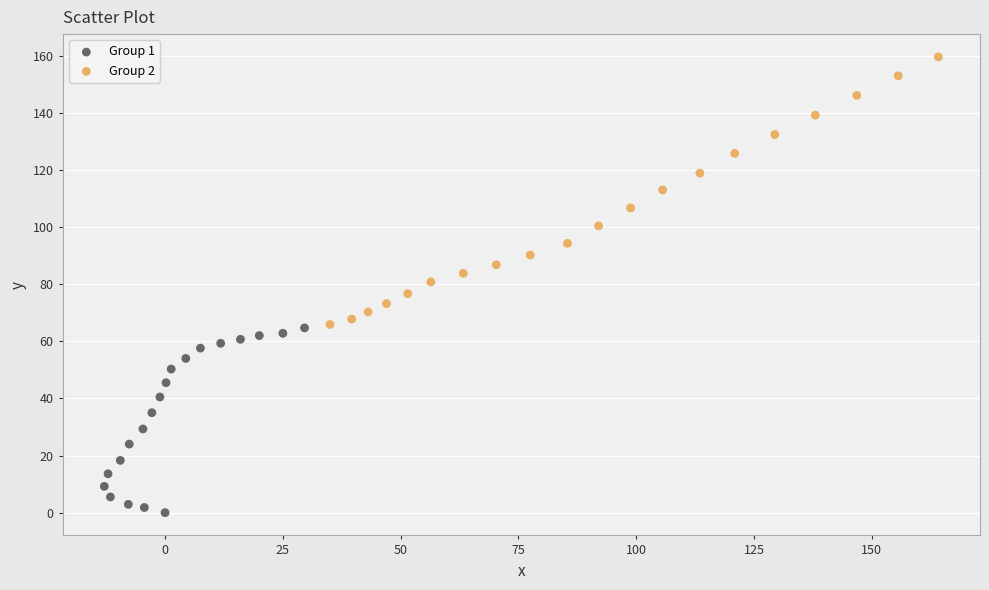

What are all the series names shown in the legend?

Group 1, Group 2